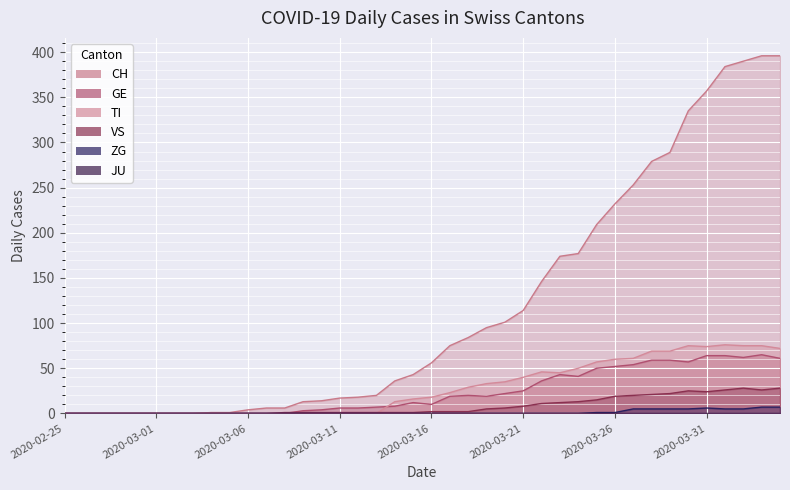

The ZG series shows 6 at 2020-03-31. True or false?

True